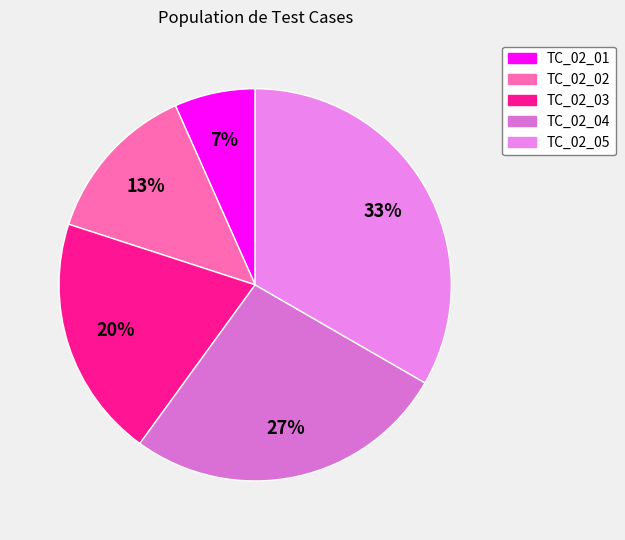

Does TC_02_05 account for over 50% of the chart?

No